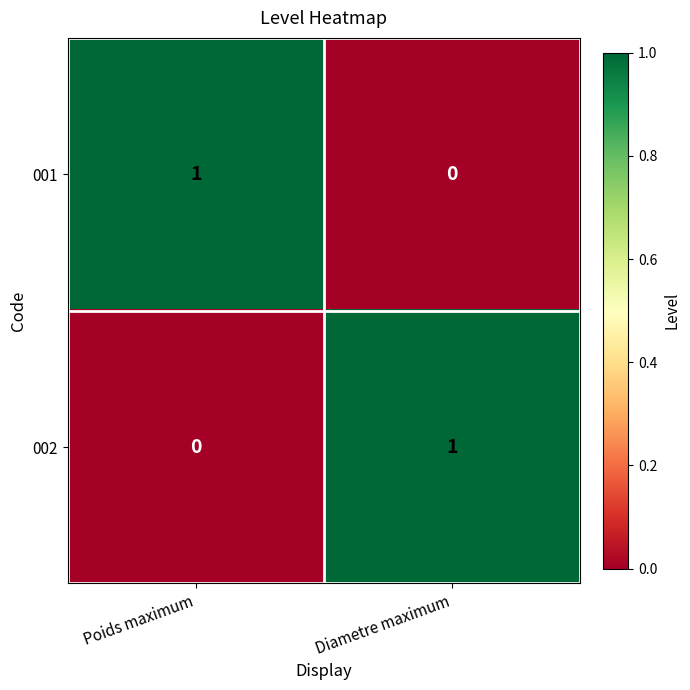

Which category has the highest value in the 002 series?

Diametre maximum